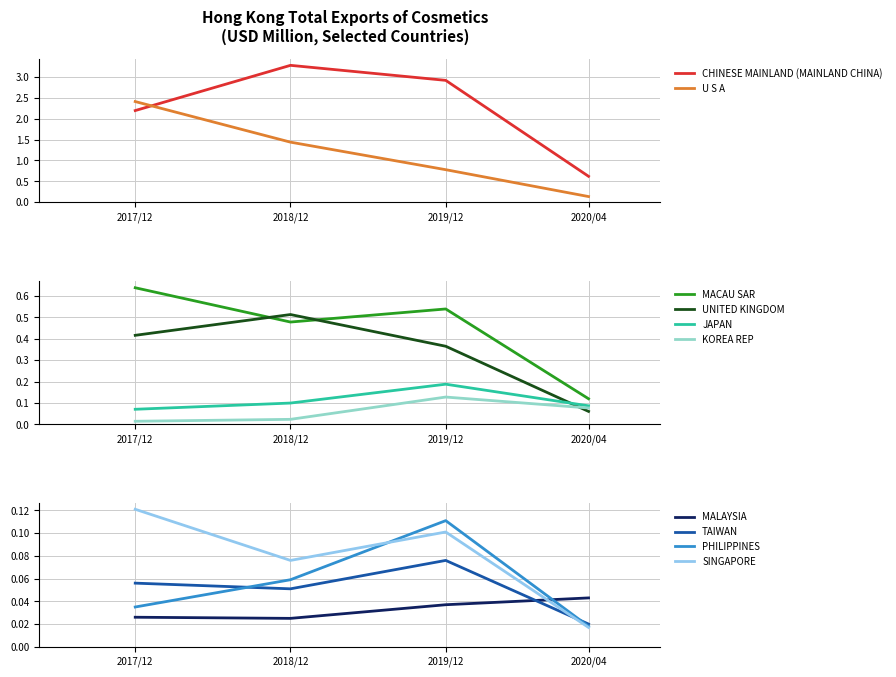

What is the value of the 201812 point at the 6th from the left?

0.5